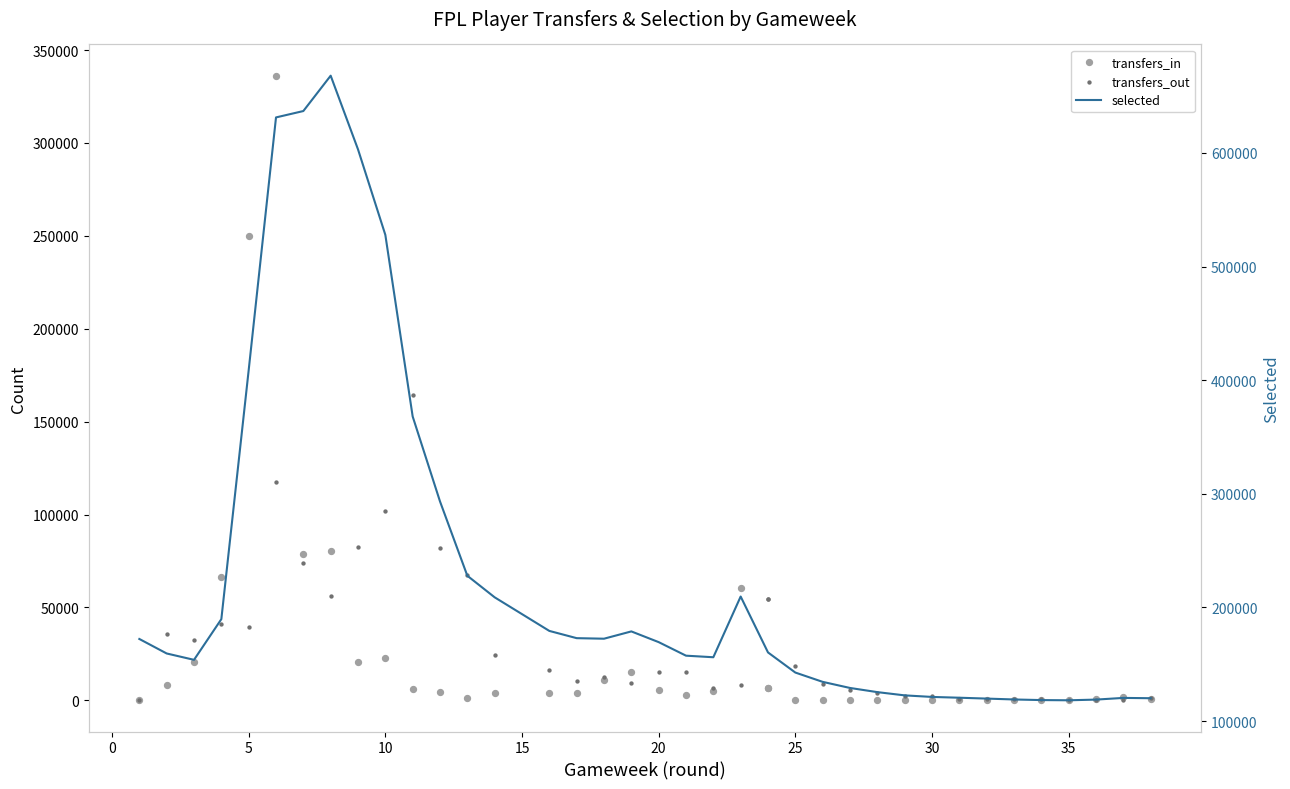

Which series has the widest spread of Y values?

selected